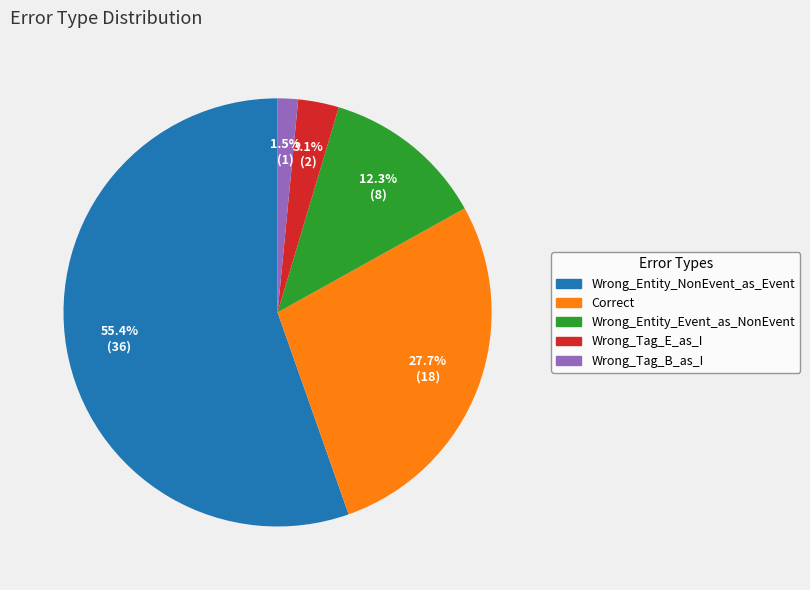

Which category has the smallest portion of the pie?

Wrong_Tag_B_as_I